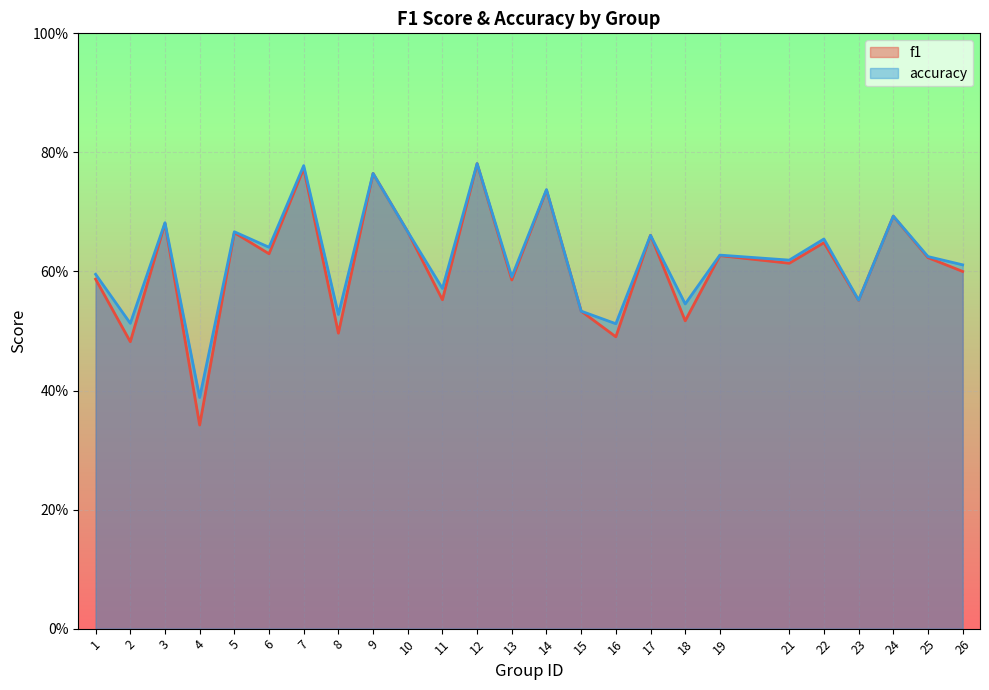

In accuracy, how many points are lower than both neighbors (excluding endpoints)?

10